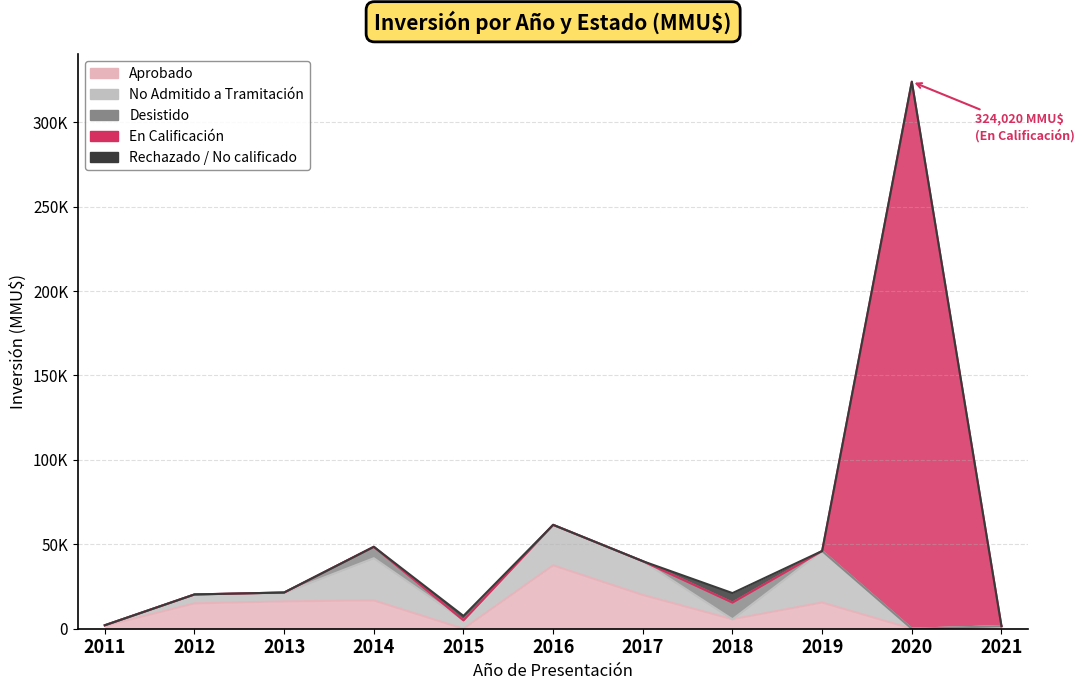

Rank the series by their maximum value, from highest to lowest.

En Calificación, Aprobado, No Admitido a Tramitación, Desistido, Rechazado / No calificado